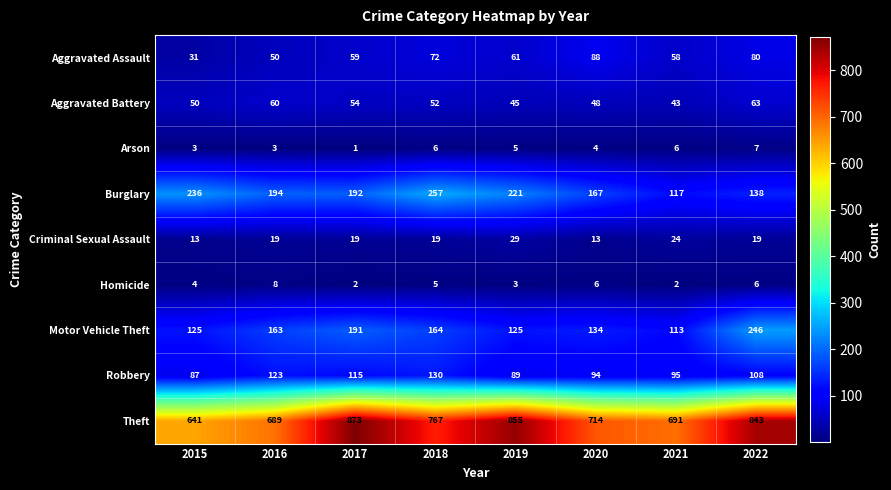

Between 2019 and 2021, which series saw the biggest shift?

Theft